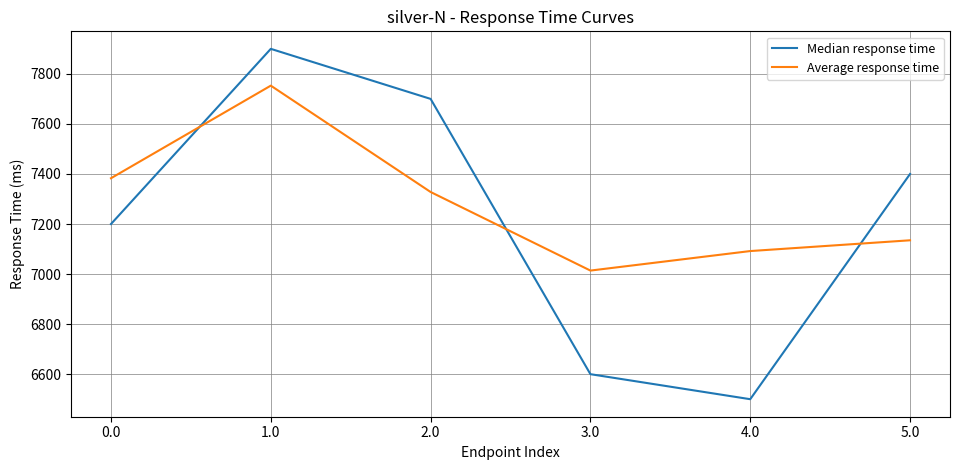

At which category is the sum across all series the highest?

1.0